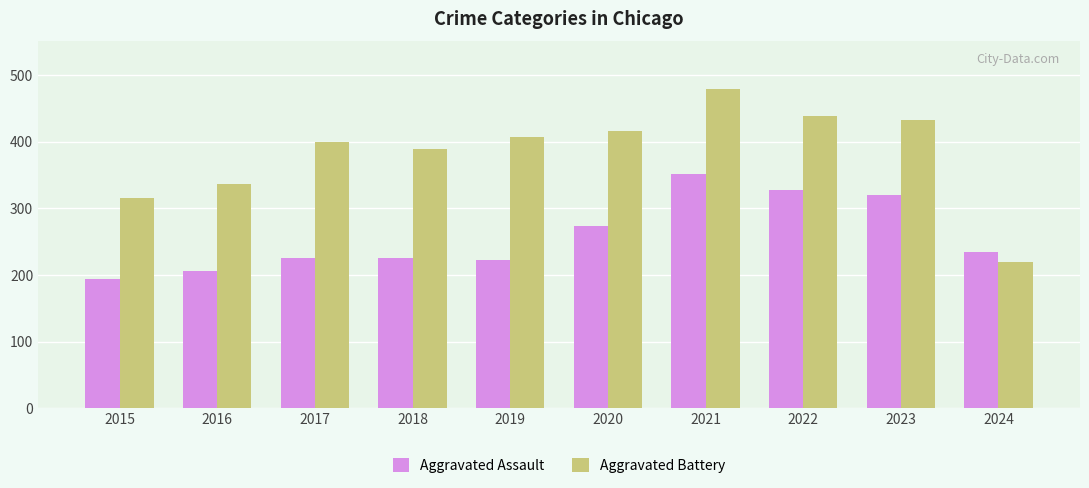

How many data points in Aggravated Battery are less than 407?

5